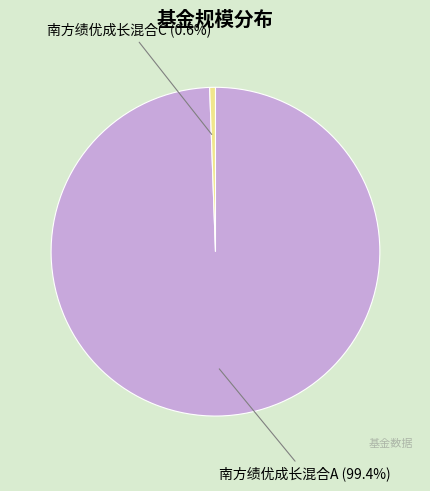

Does any single category account for the majority?

Yes